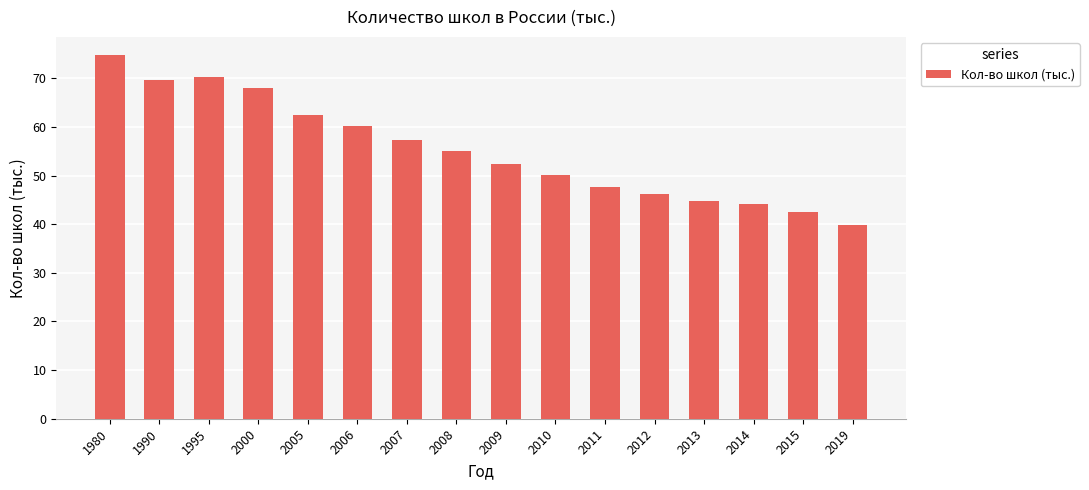

True or false: the data shows 93.9 at 2005.

False